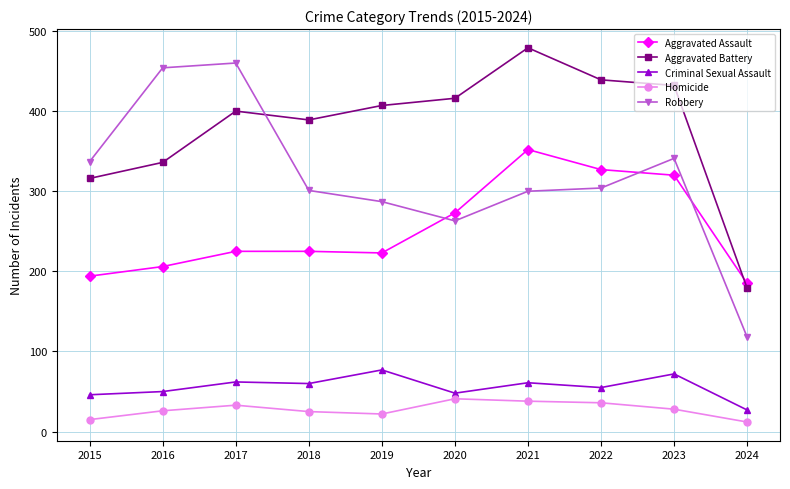

At 2019, list the series in order from smallest to largest.

Homicide, Criminal Sexual Assault, Aggravated Assault, Robbery, Aggravated Battery